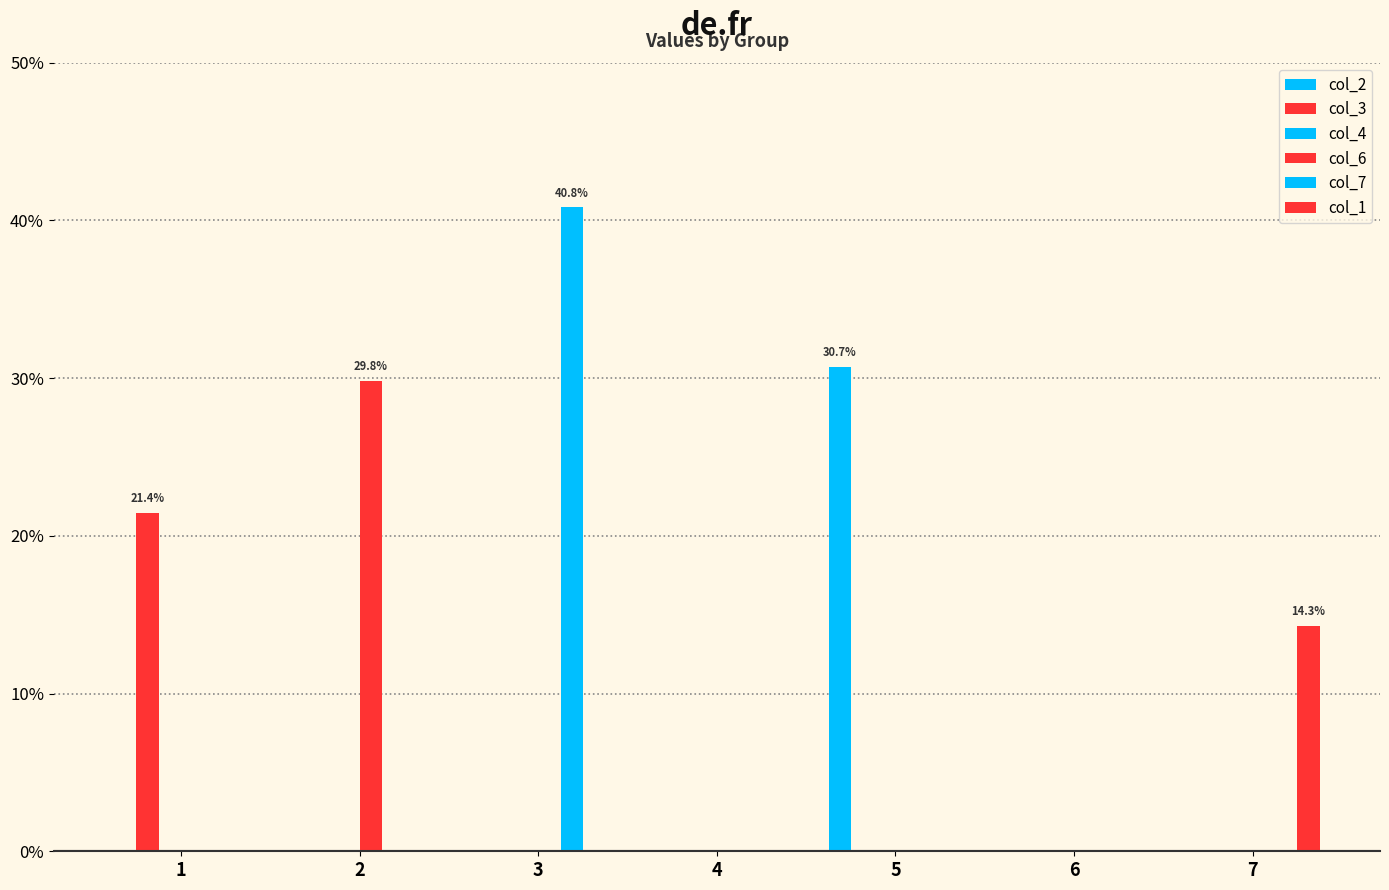

At which label is col_3 closest to 0?

2